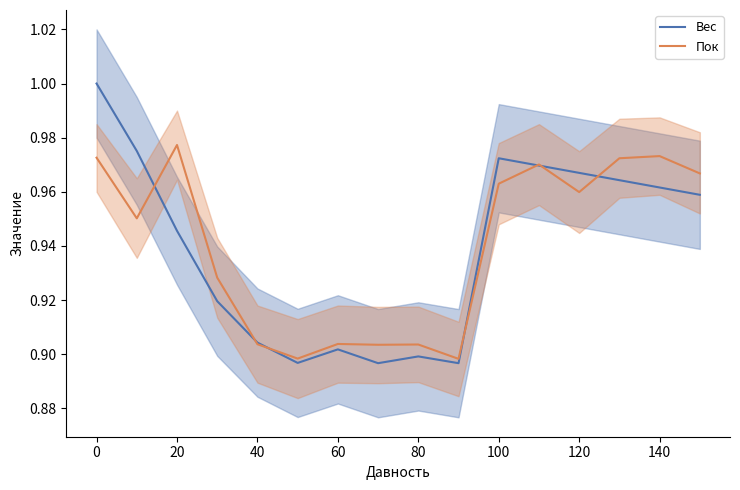

Is it true that Вес equals 0.4 at 100?

False